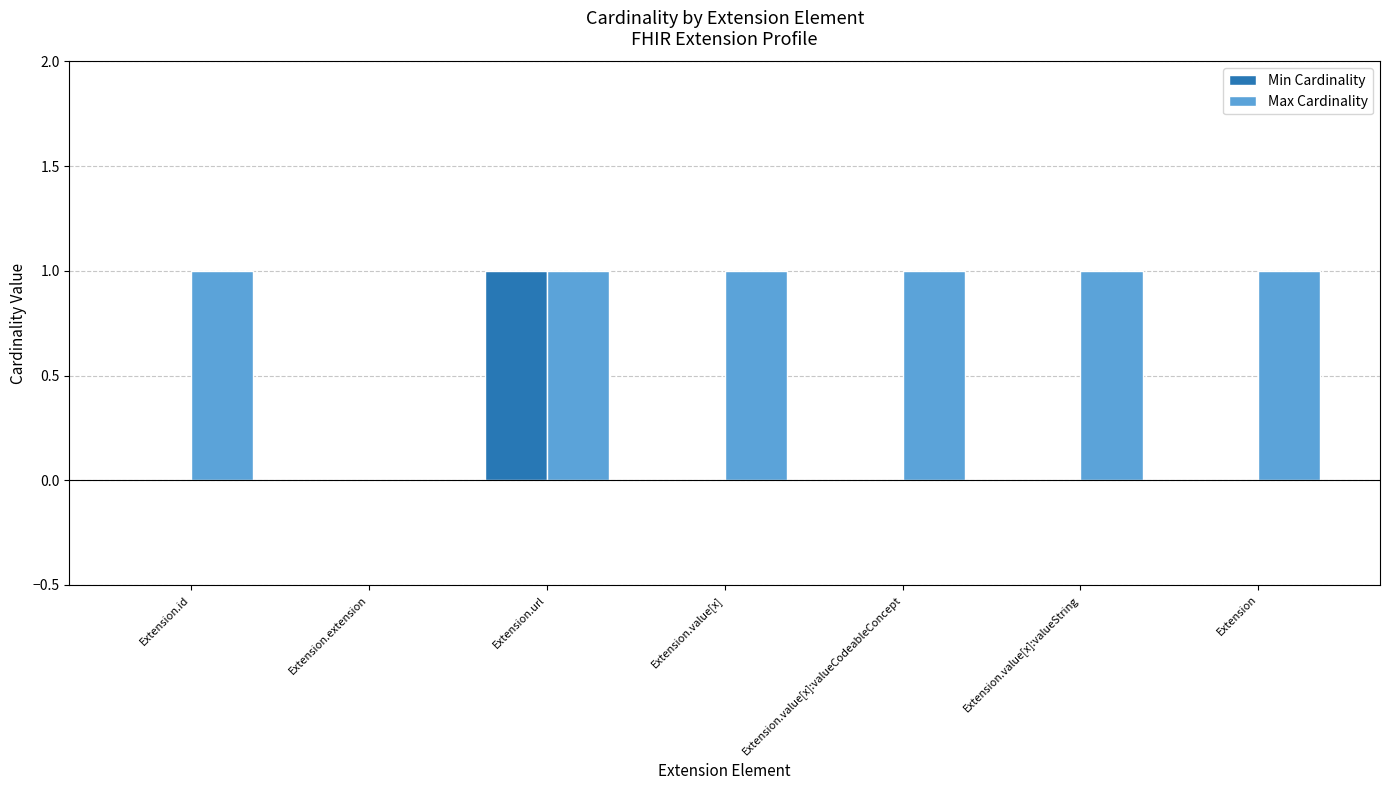

What is the maximum value for Max Cardinality?

1